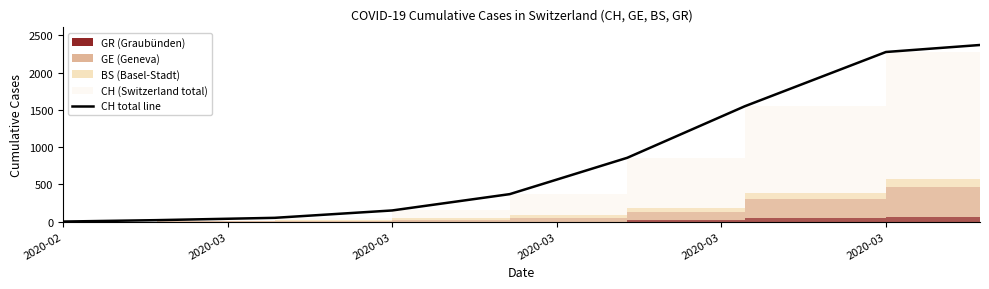

At which label is the value closest to 1185?

2020-03